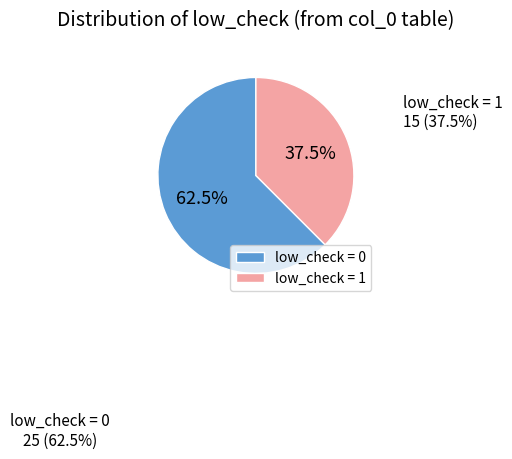

What is the largest slice in the pie chart?

low_check = 0